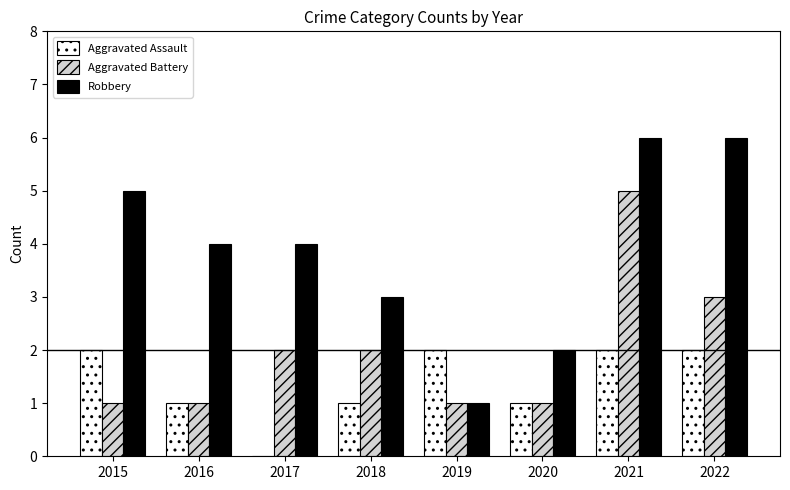

Is the value of Robbery at 2022 greater than the value of Aggravated Assault at 2016?

Yes